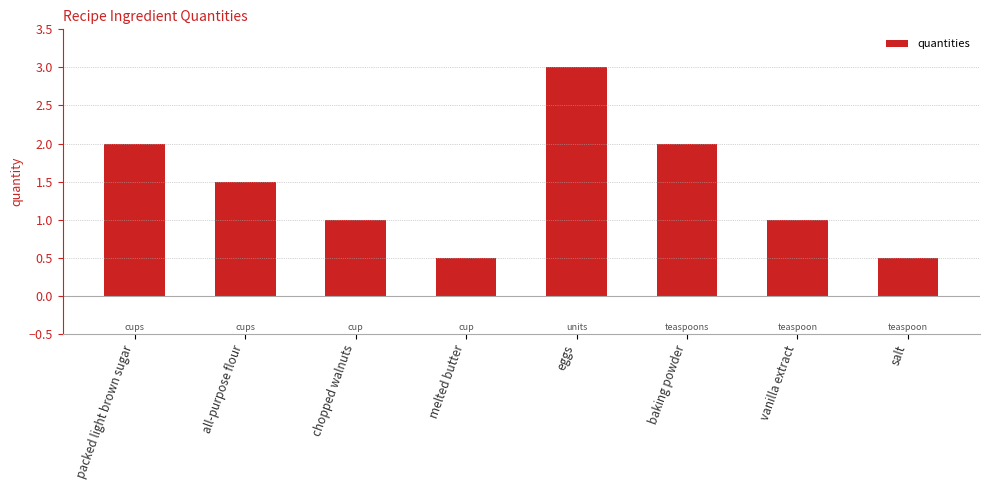

What is the difference between the values at eggs and salt?

2.5